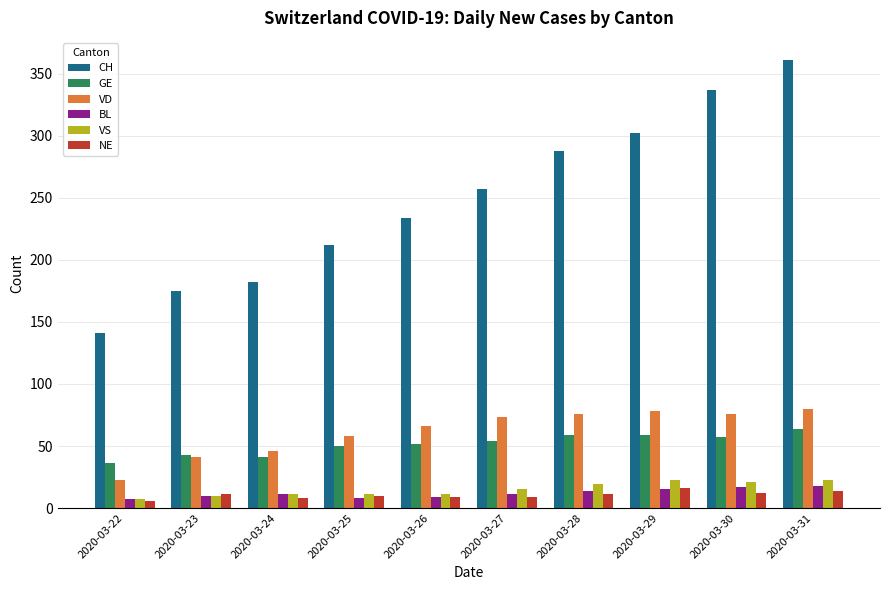

What is the sum of the BL values at 2020-03-23 and 2020-03-28?

24